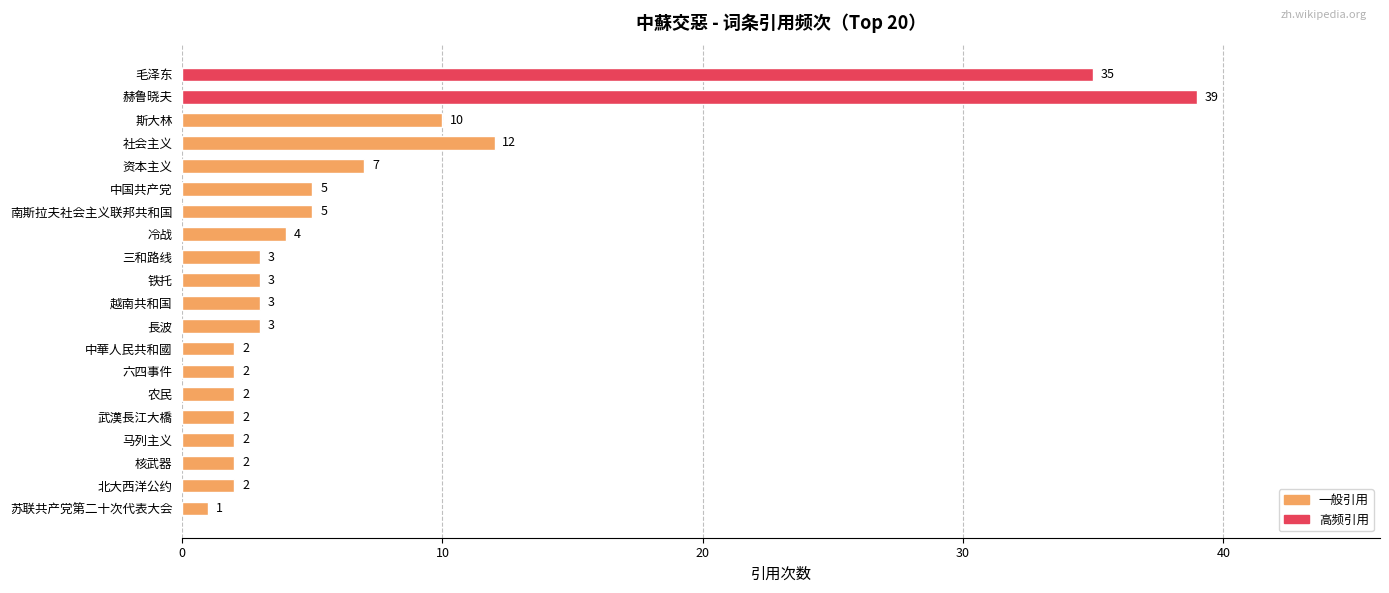

What is the value of the 11th bar from the top?

3